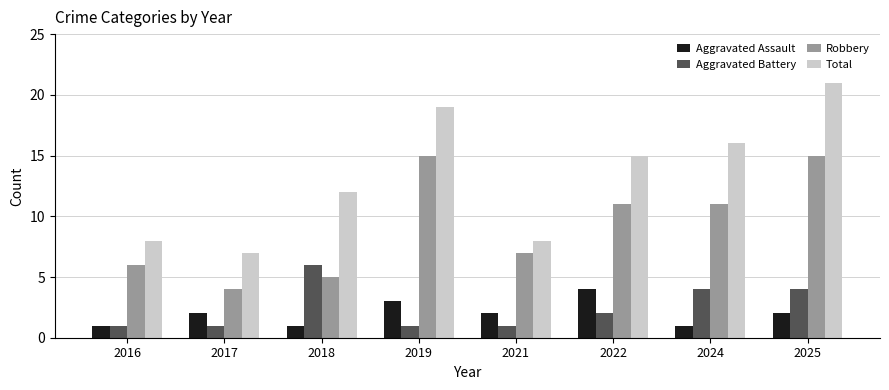

What is the highest value of the Aggravated Battery series?

6